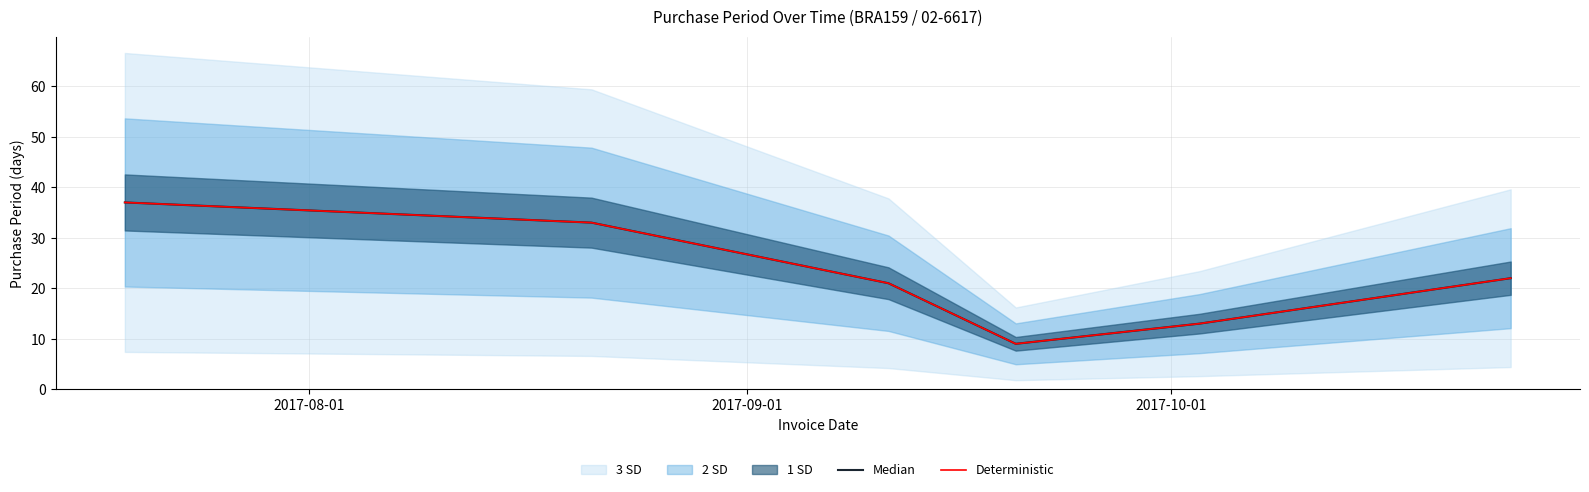

How many values in the Deterministic series are below 22?

3